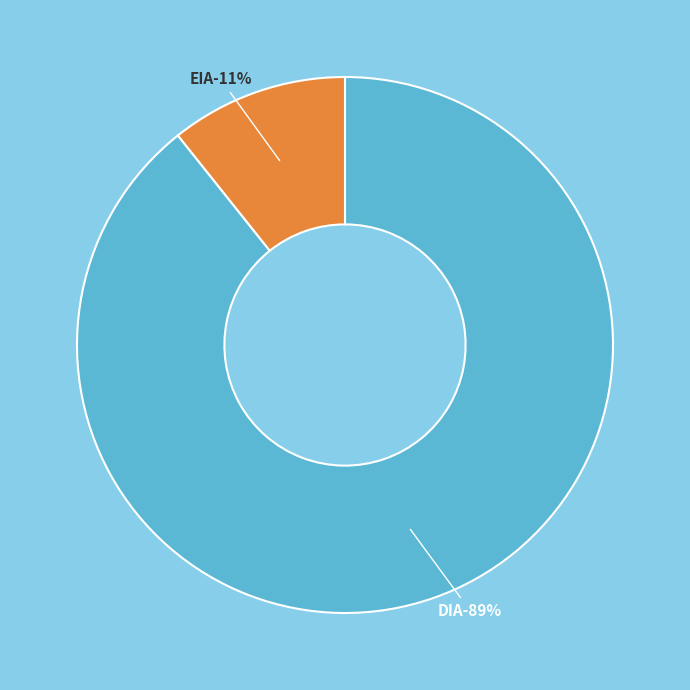

Combined, what portion of the pie is EIA and DIA?

100.0%